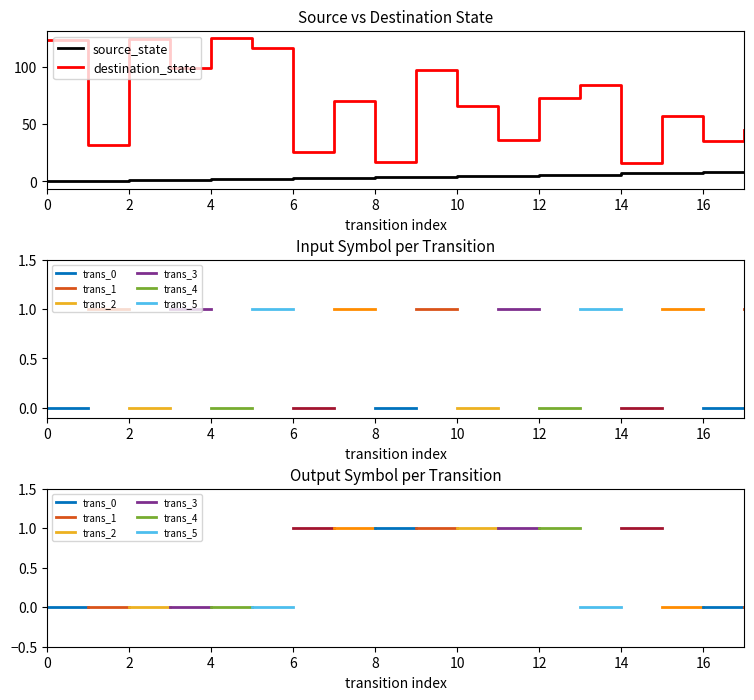

What is the maximum value for destination_state?

125